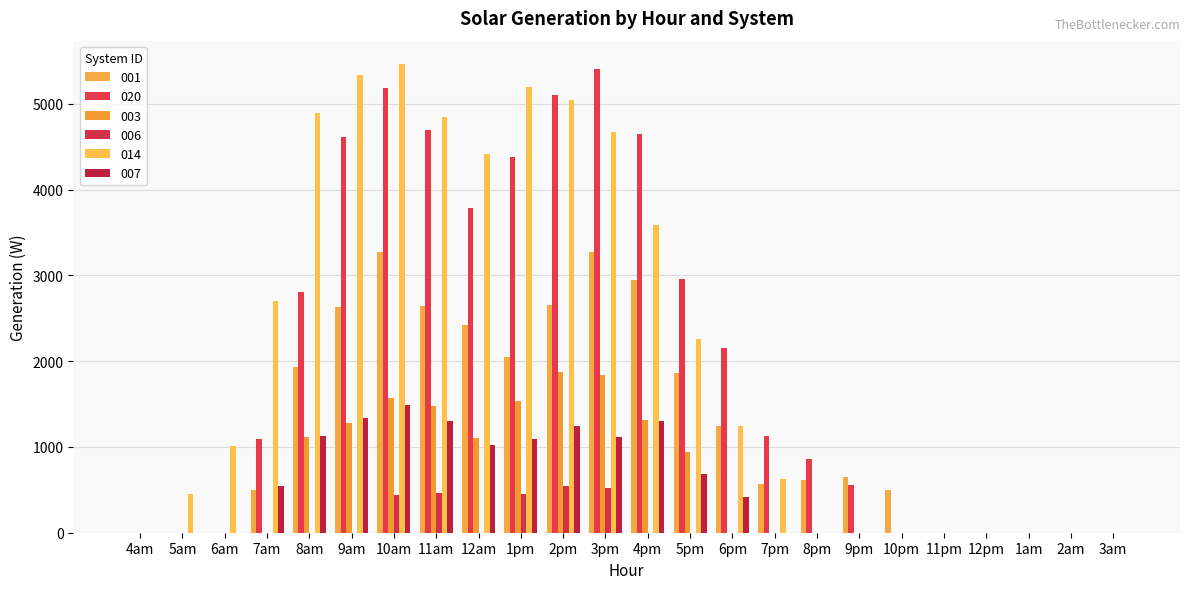

Is the value of 007 at 8am greater than the value of 020 at 6am?

Yes